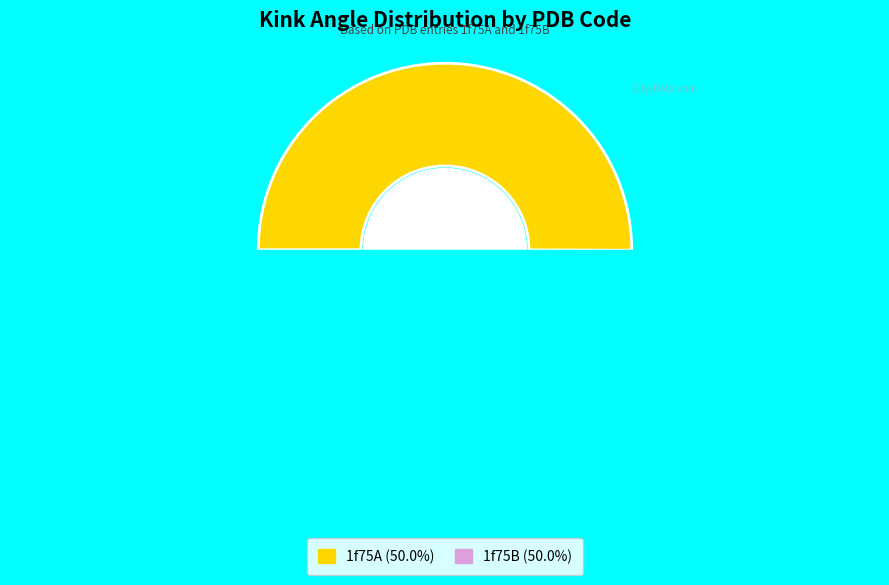

Which slice represents more than half of the pie?

1f75A